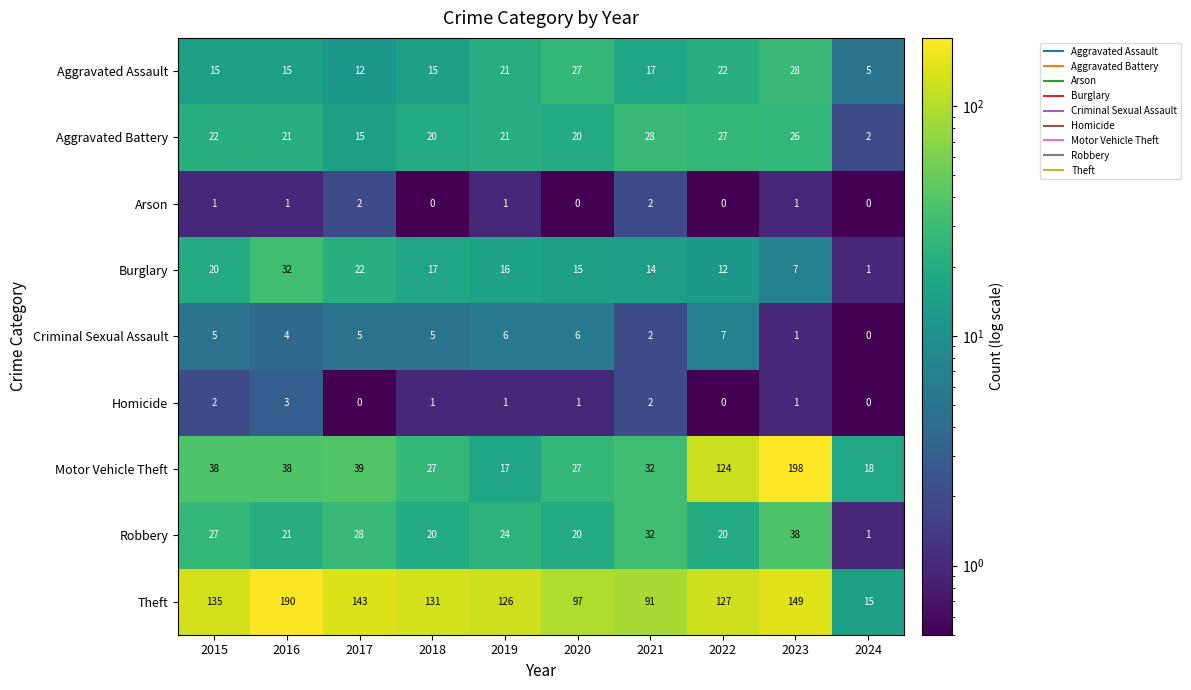

Rank the categories by Burglary value from lowest to highest.

2024, 2023, 2022, 2021, 2020, 2019, 2018, 2015, 2017, 2016